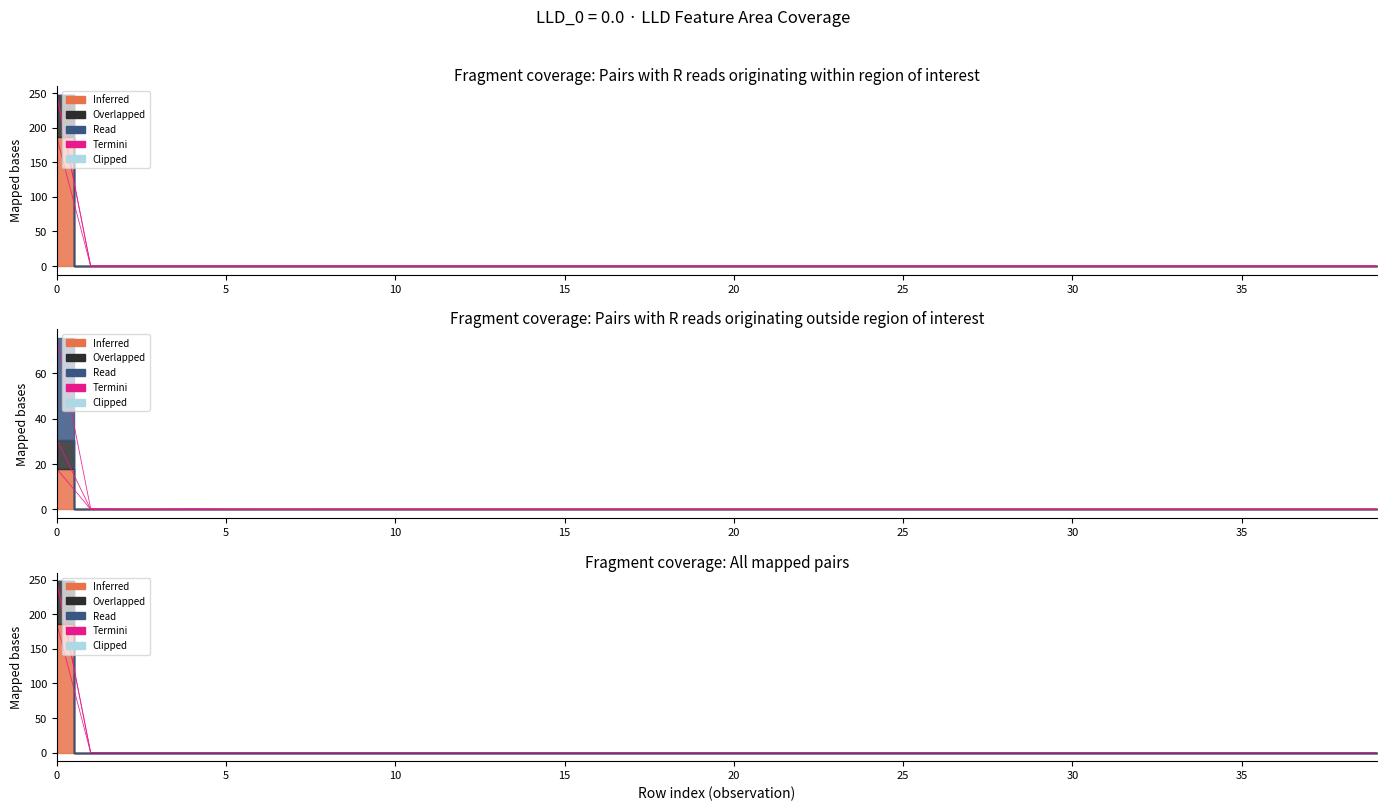

The LLD_3 series shows -75.0 at 7. True or false?

False